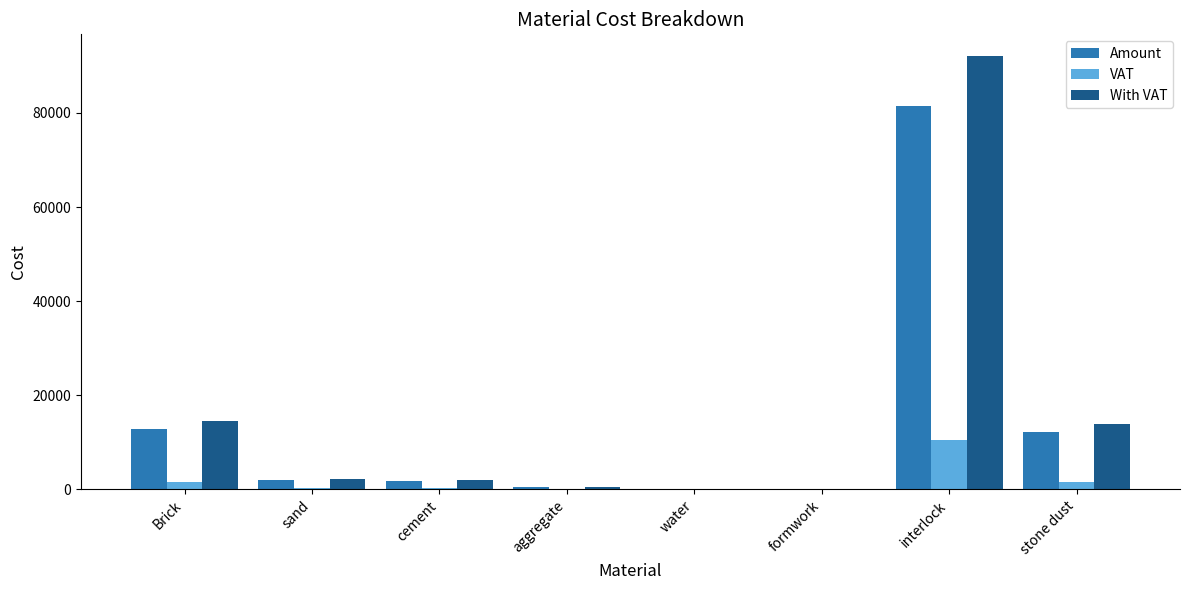

What is the sum of all Amount values?

111080.0